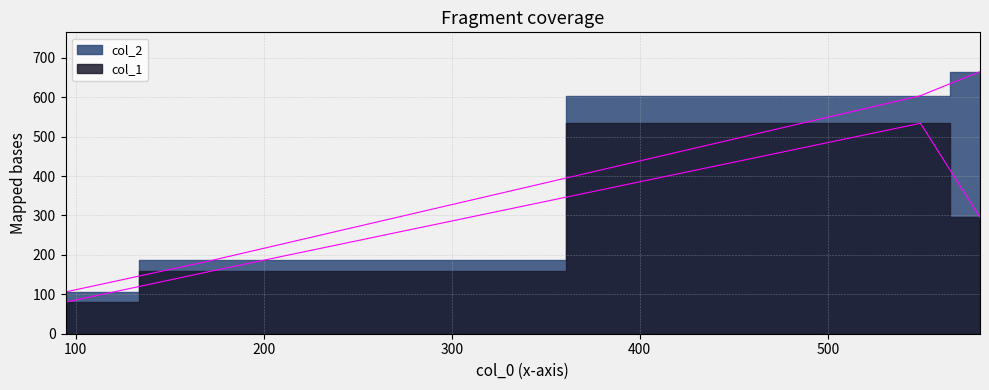

Reading left to right, list all the values displayed in this chart.

col_1: 94.5=80	172.25=159	549.3333333333334=534	581.0=295
col_2: 94.5=106	172.25=186	549.3333333333334=604	581.0=665